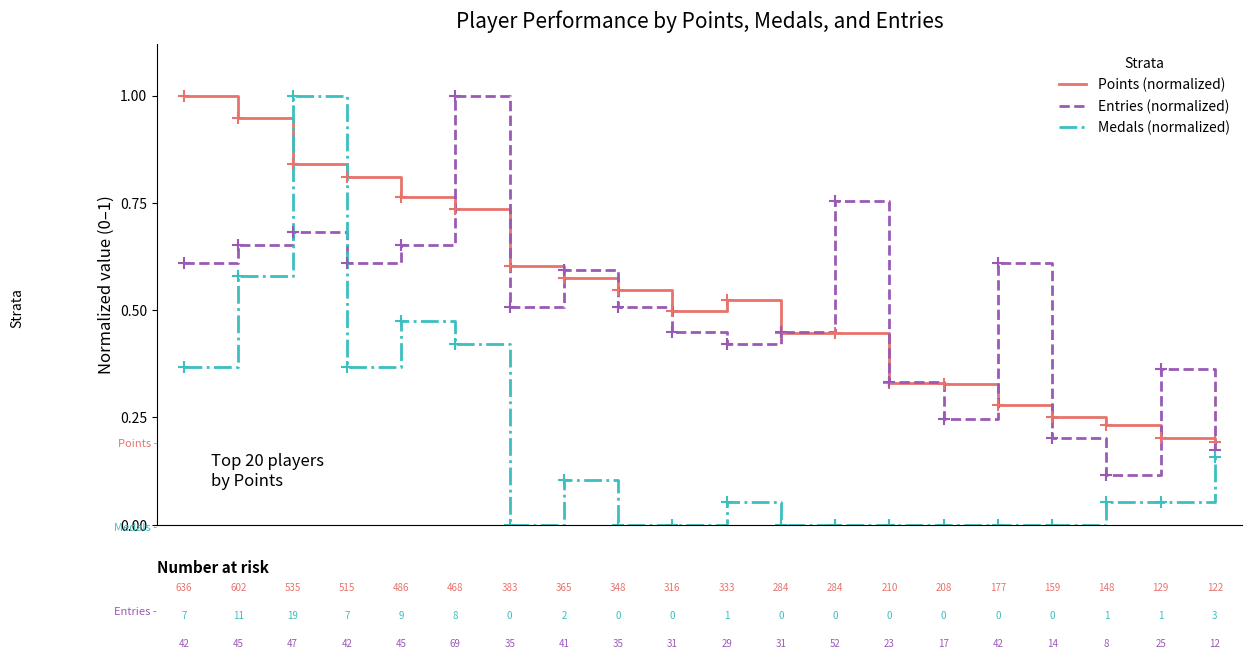

What is the greatest value displayed?

1.0